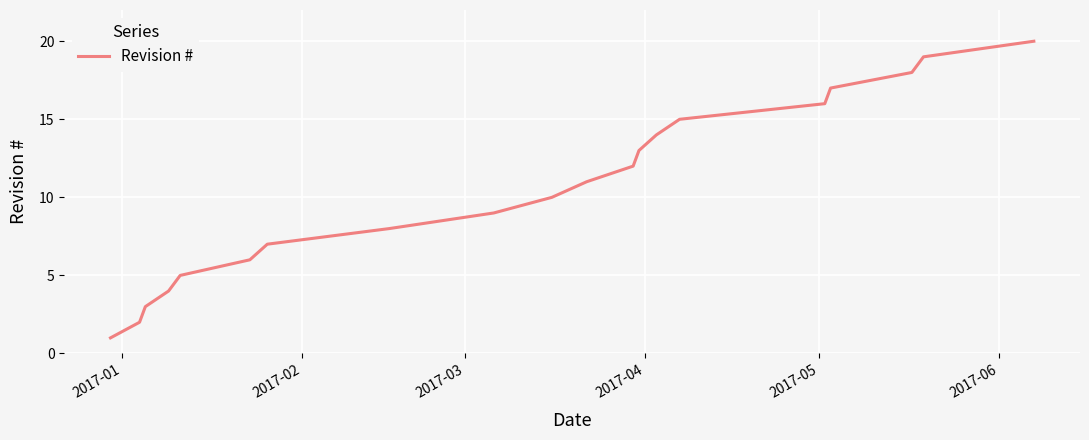

True or false: the data has more than 2 interior local peaks.

False